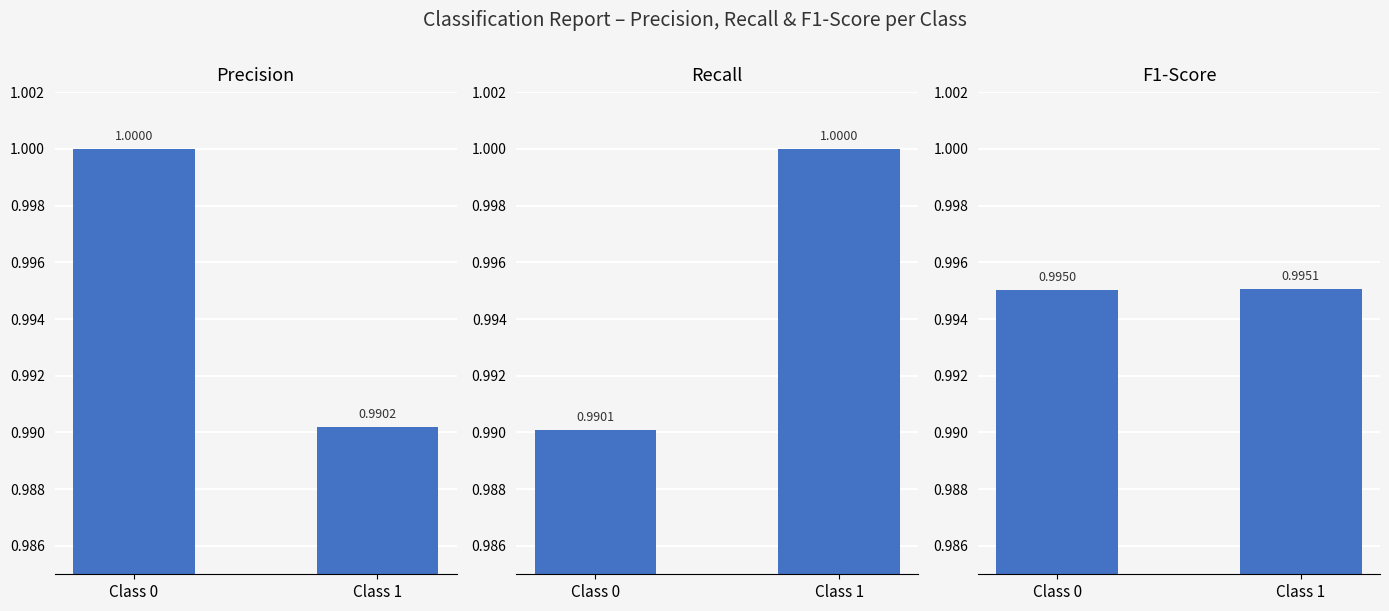

Which has a higher value, Class 0 or Class 1?

Class 0